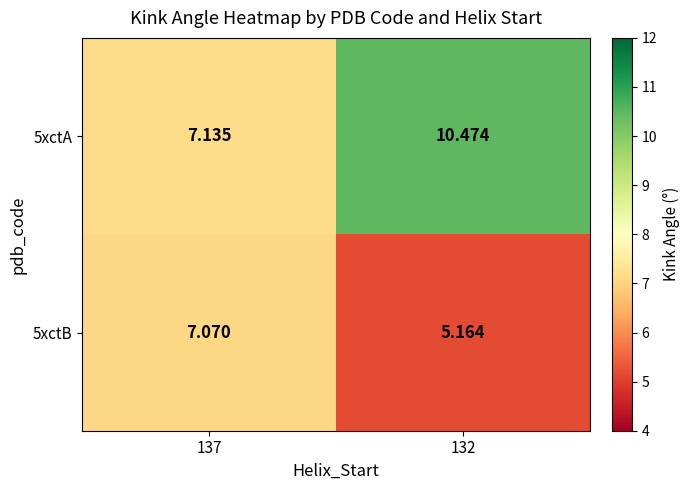

Which series has the largest total across all categories?

5xctA